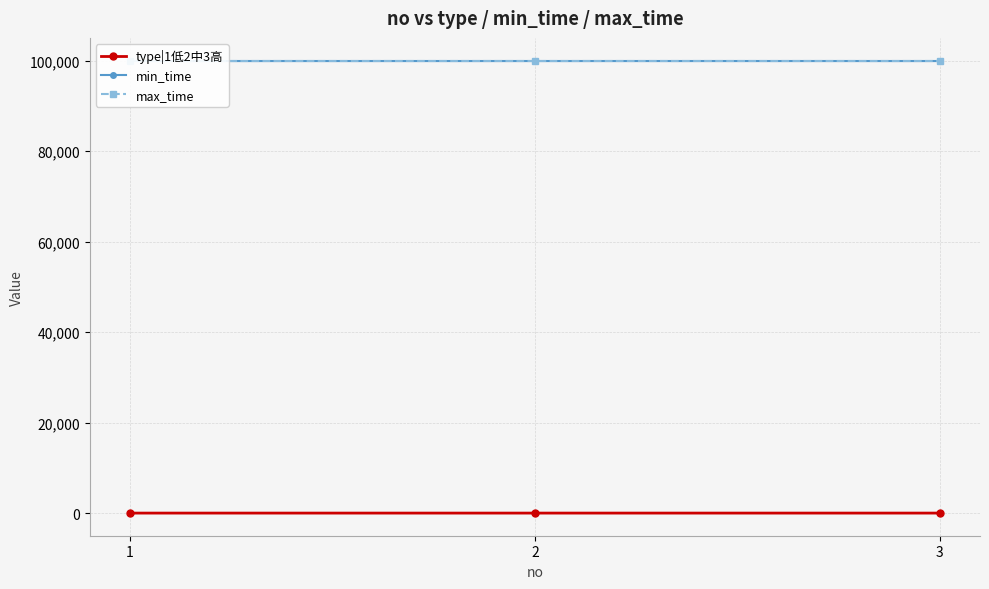

Which category has the highest value across all series?

1